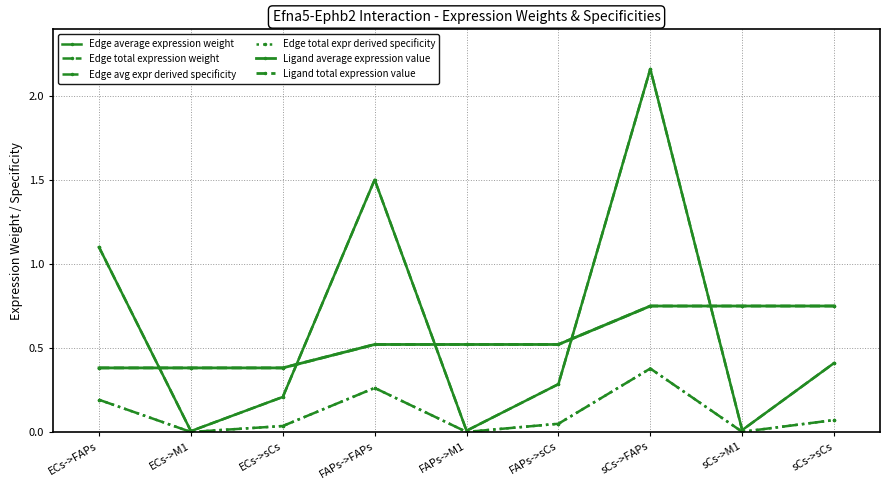

At ECs->FAPs, list the series in order from smallest to largest.

Edge avg expr derived specificity, Edge total expr derived specificity, Ligand average expression value, Ligand total expression value, Edge average expression weight, Edge total expression weight